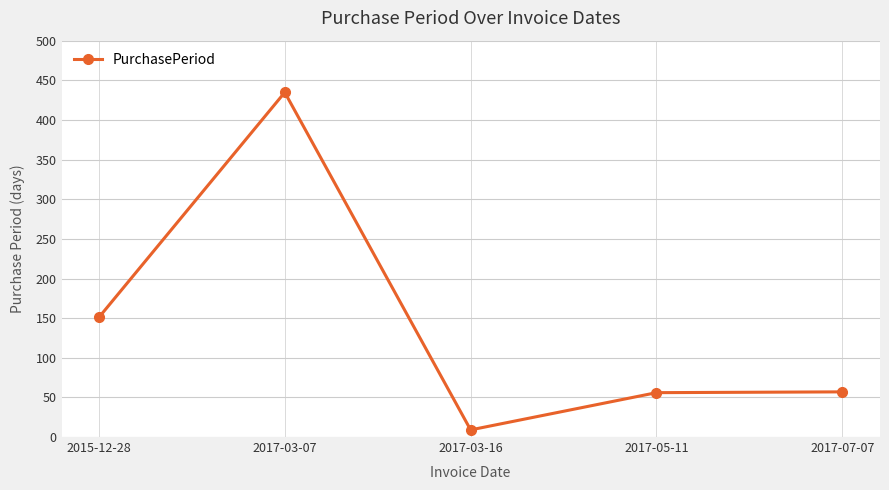

Which has a higher value, 2017-03-07 or 2017-05-11?

2017-03-07